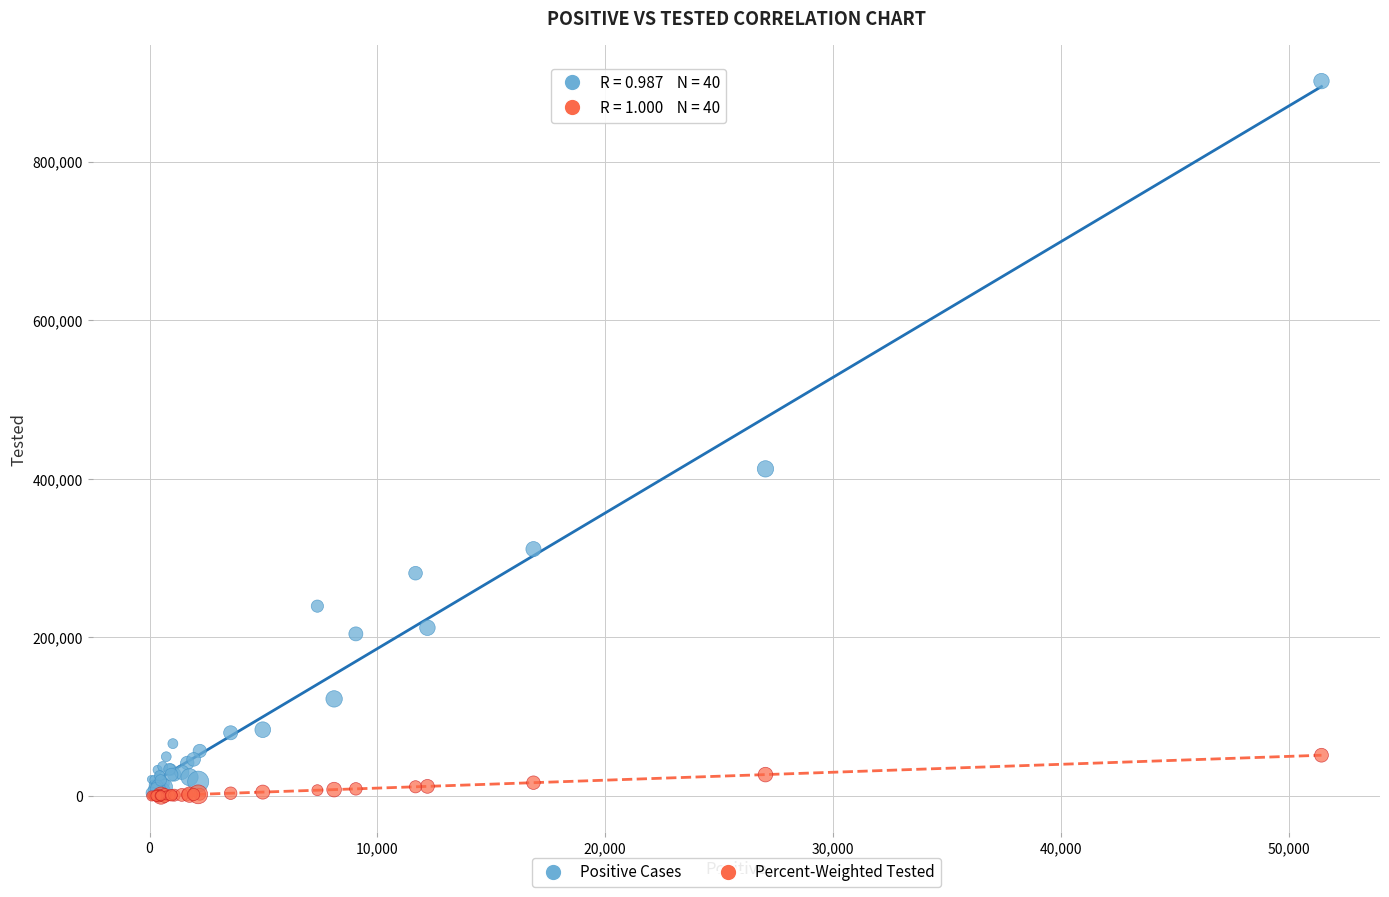

Across all series, what Y value is closest to 450812?

412580.0